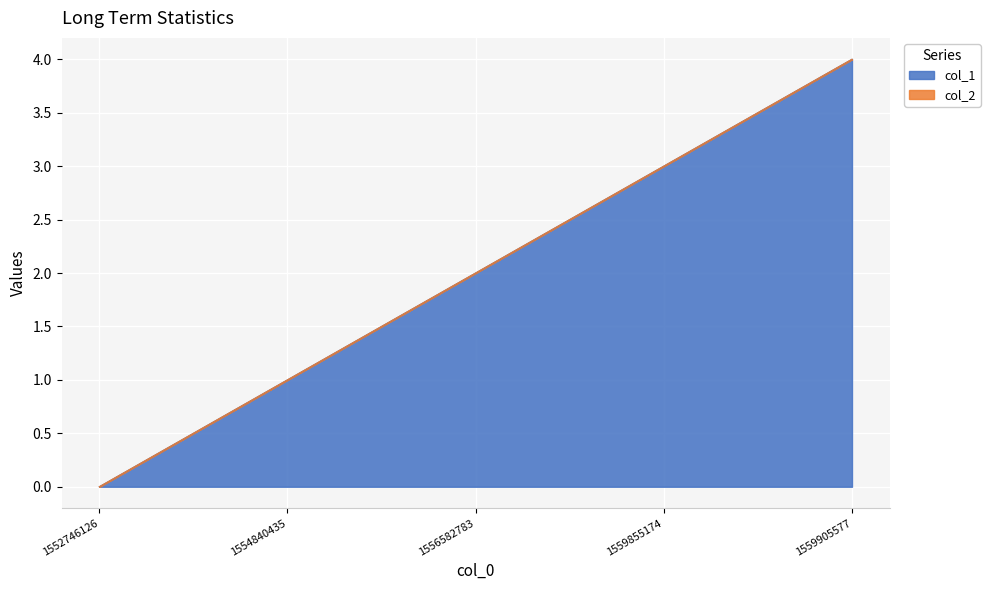

Rank the categories by value from lowest to highest.

1552746126, 1554840435, 1556582783, 1559855174, 1559905577